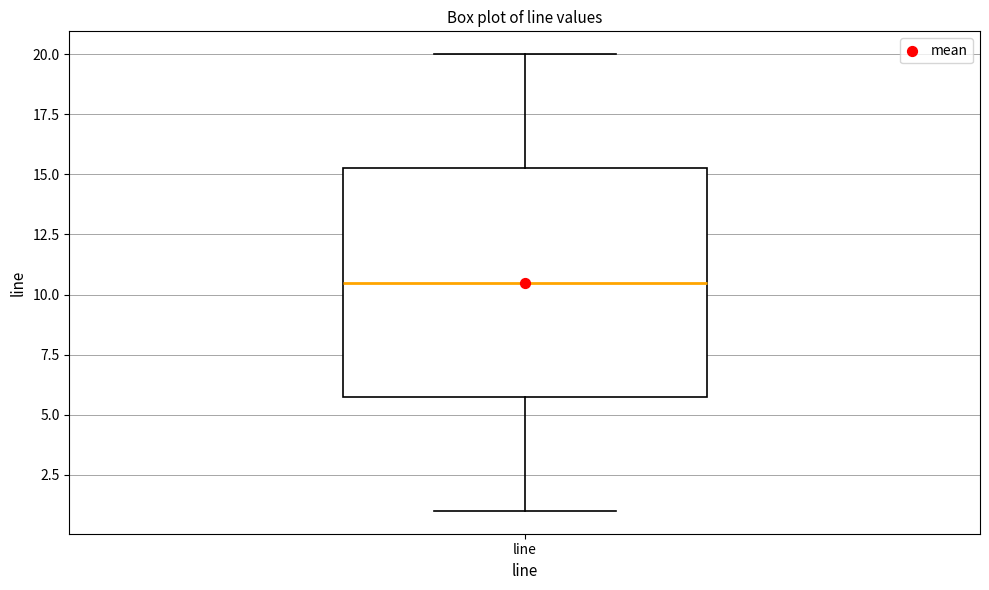

Read this box plot against the y-axis: the position of the median line, the range covered by the box, and the ends of both whiskers. The values are not printed on the chart, so give them approximately, as read against the axis.

median 10.5, box 6.0 to 15.5, whiskers 1.0 to 20.0